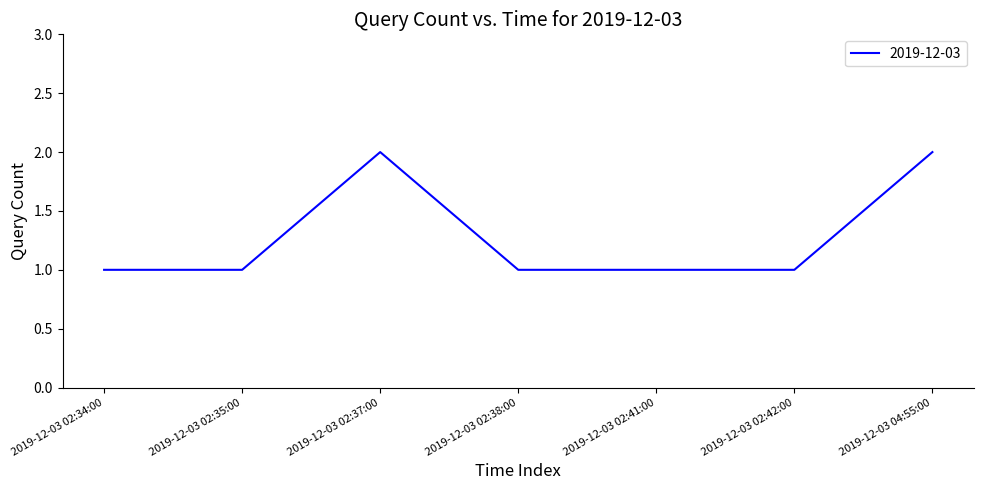

Reading right to left, extract all data points from this chart.

2019-12-03 04:55:00=2	2019-12-03 02:42:00=1	2019-12-03 02:41:00=1	2019-12-03 02:38:00=1	2019-12-03 02:37:00=2	2019-12-03 02:35:00=1	2019-12-03 02:34:00=1